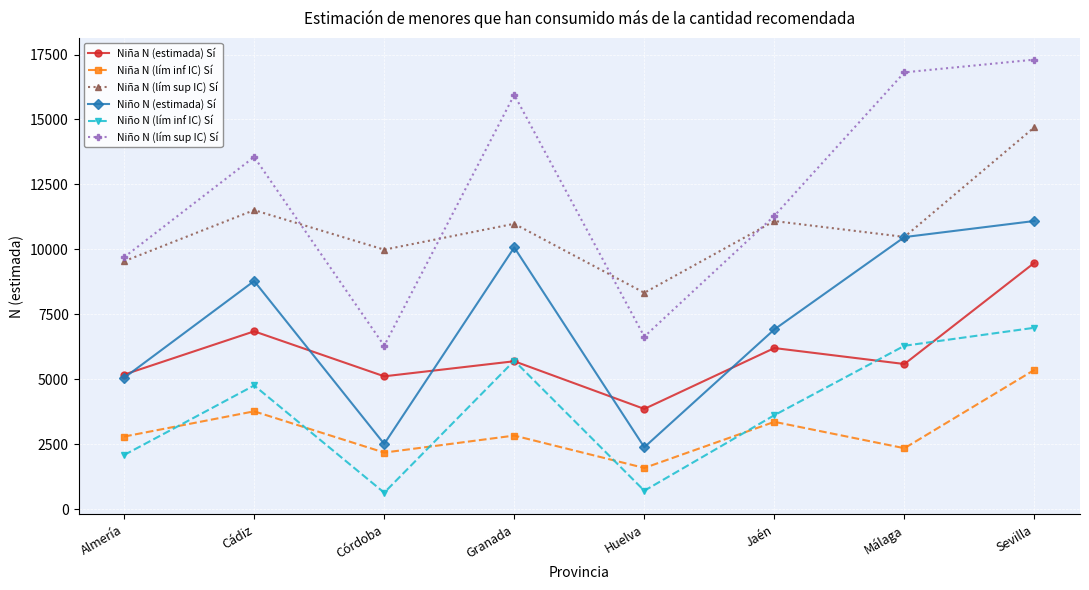

What is the value of the Niña N (lím sup IC) Sí point at the 7th from the left?

10477